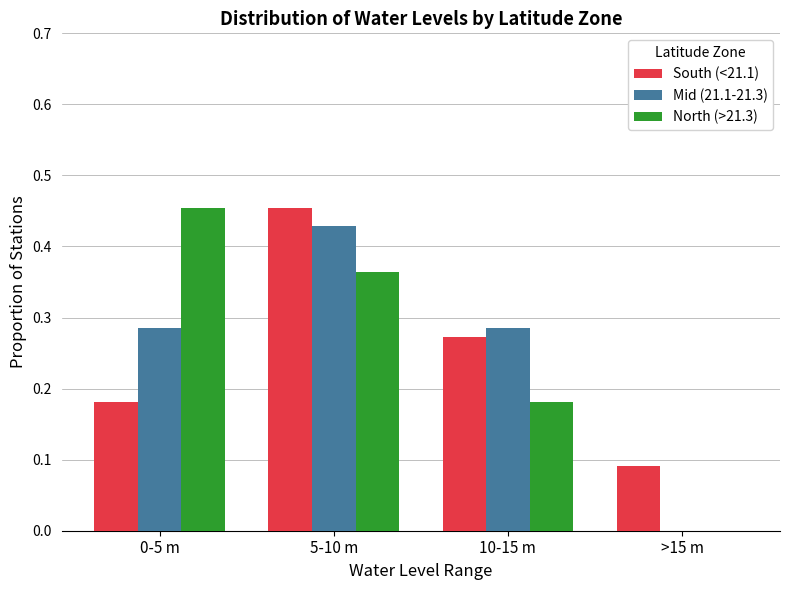

What is the sum of all North (>21.3) values?

1.0